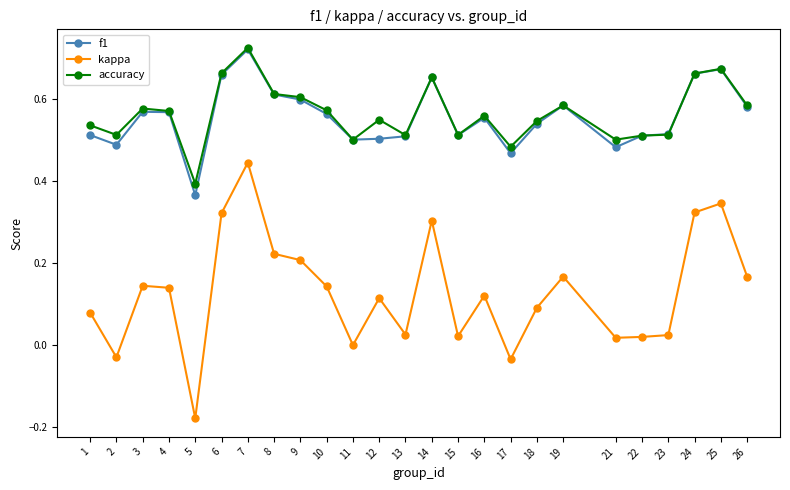

What is the total value across all series at 9?

1.4